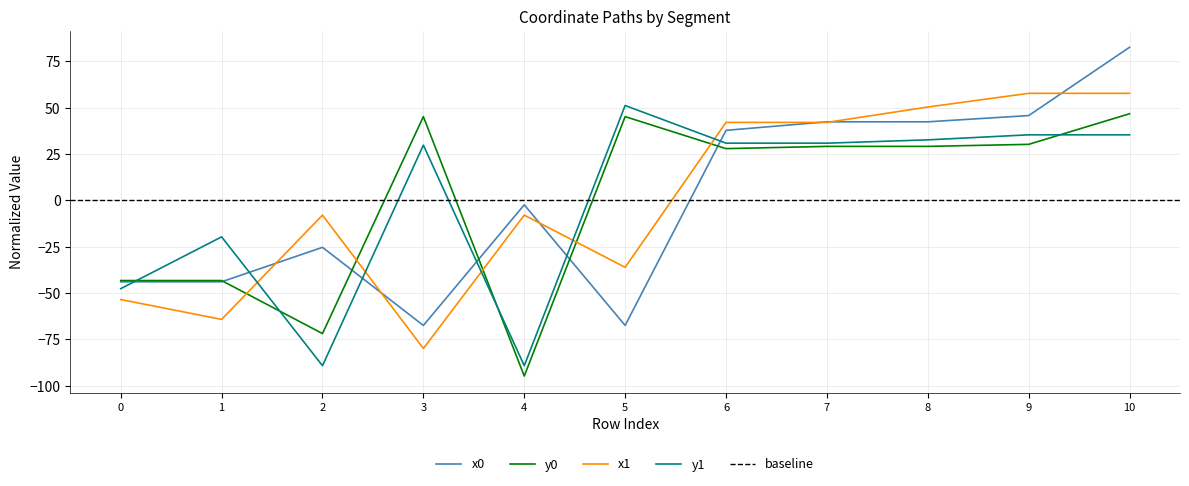

Which has a higher value, 6 or 2?

6